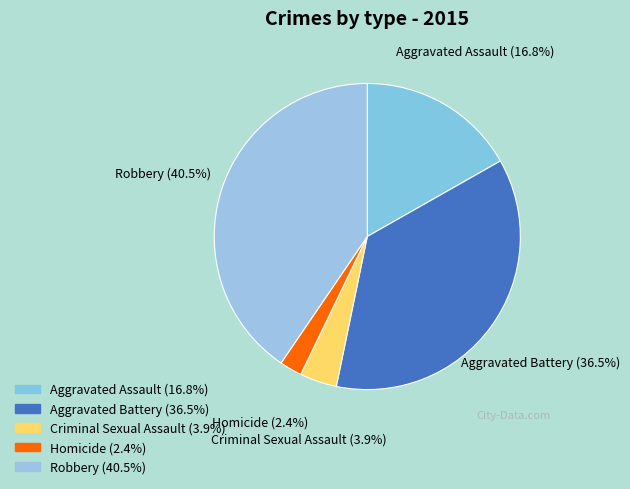

Rank the categories by value from highest to lowest.

Robbery, Aggravated Battery, Aggravated Assault, Criminal Sexual Assault, Homicide